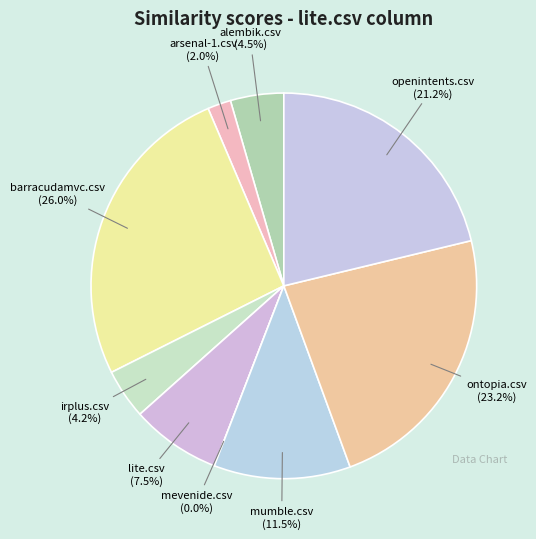

To the nearest percent, what is the difference between the largest and smallest slice percentages?

26%